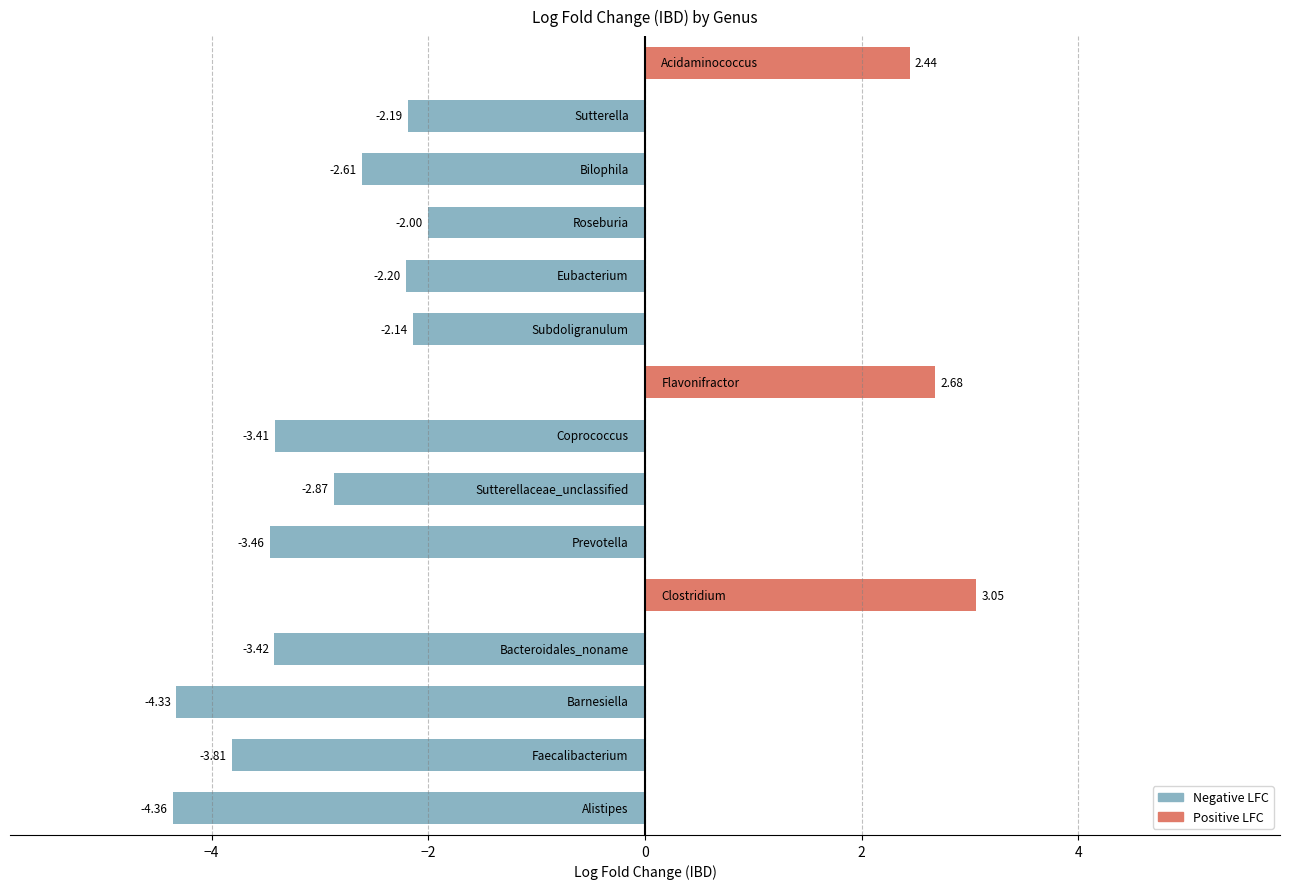

Count the number of data series in this chart.

2